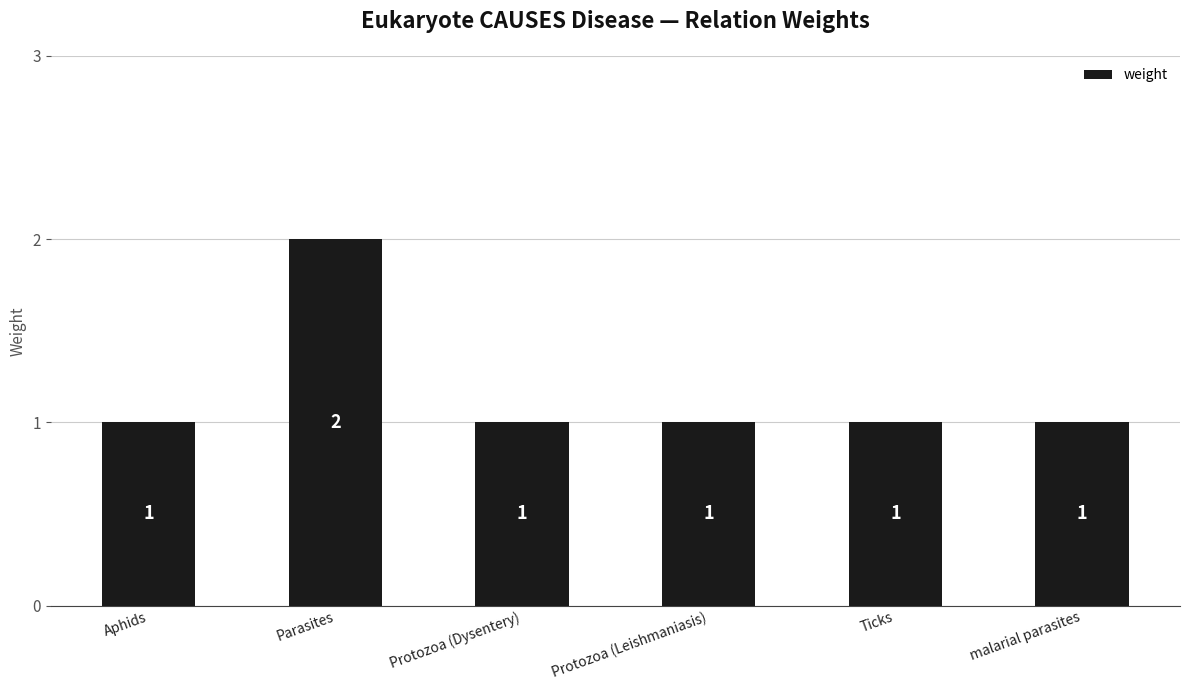

Count the values in the range 1 to 2.

6